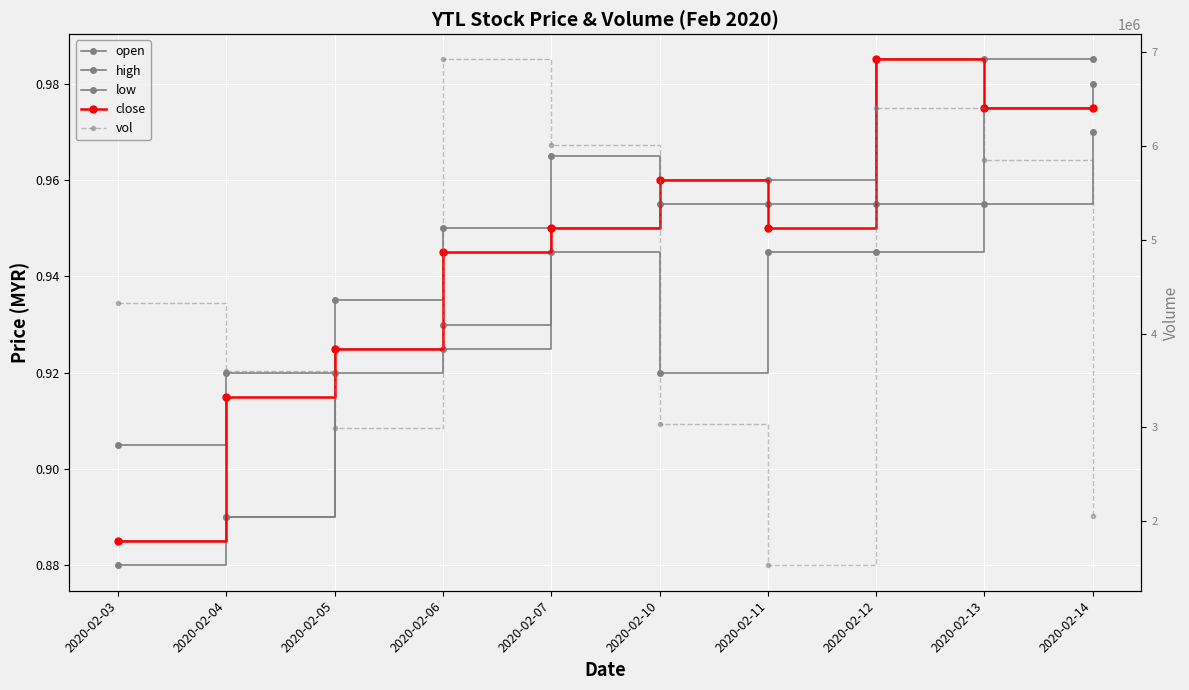

Does the chart display data point markers on the line(s)?

Yes